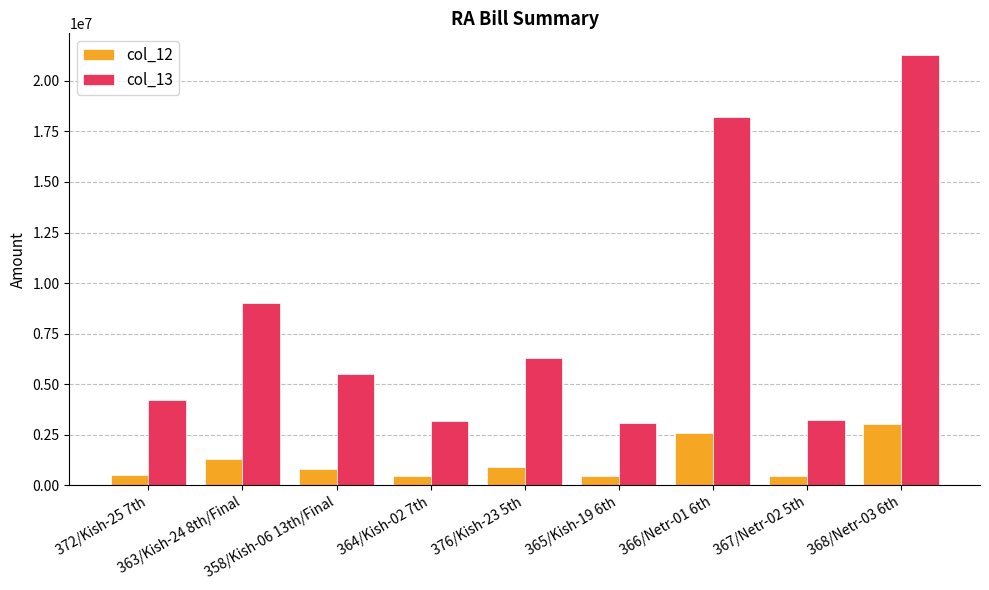

True or false: col_13 has a value of 6209414.5 at 372/Kish-25 7th.

False